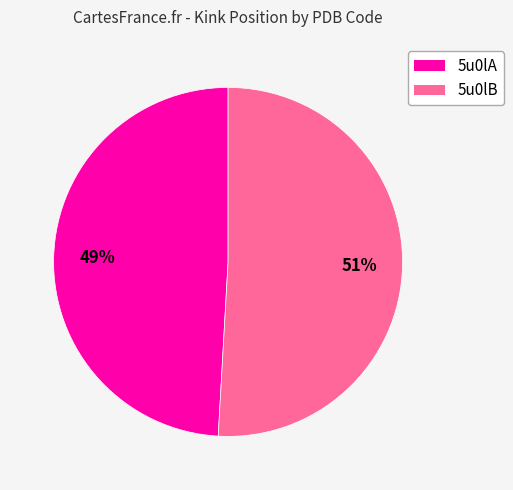

To the nearest percent, what is the difference between the largest and smallest slice percentages?

2%